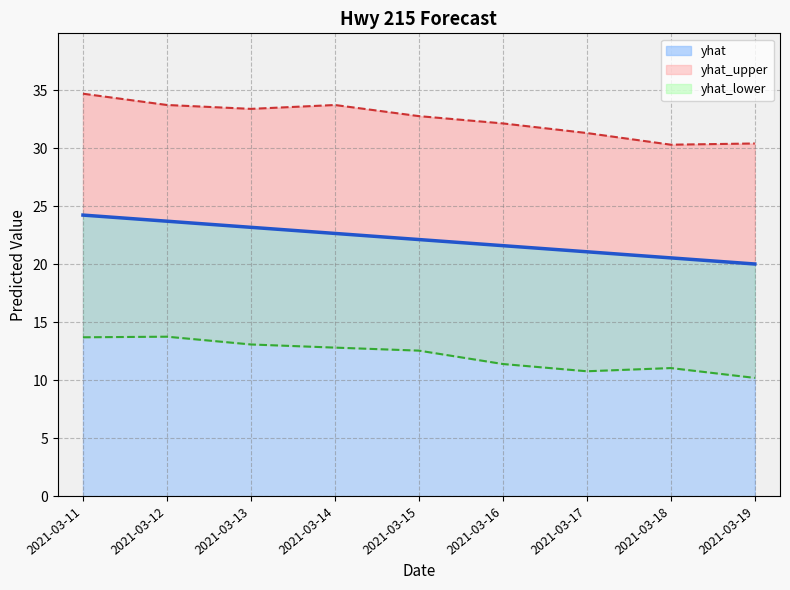

How many lines are shown in the chart?

3